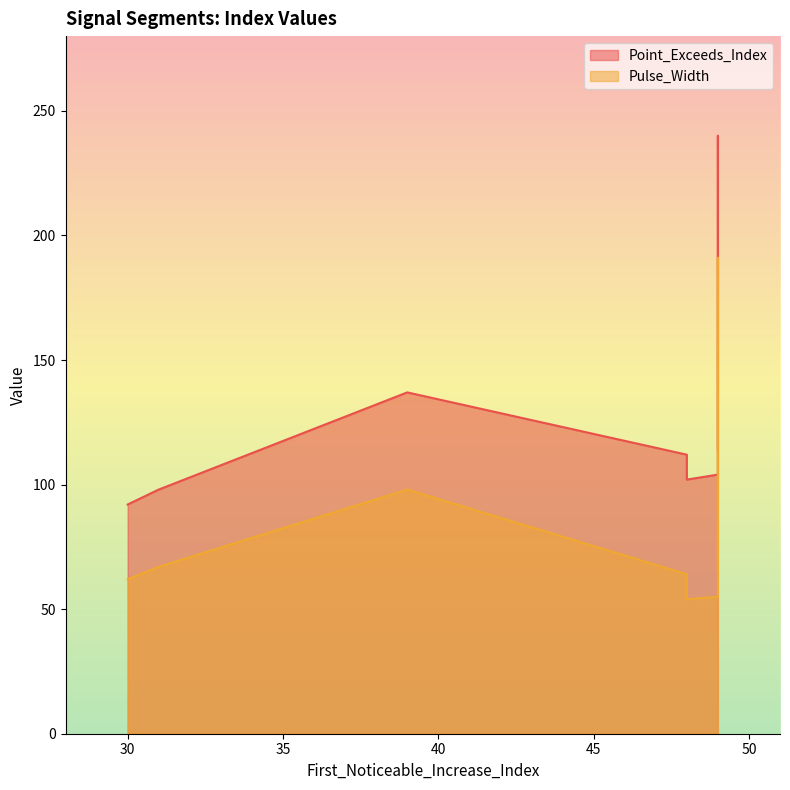

True or false: Point_Exceeds_Index and Pulse_Width cross at least once.

False